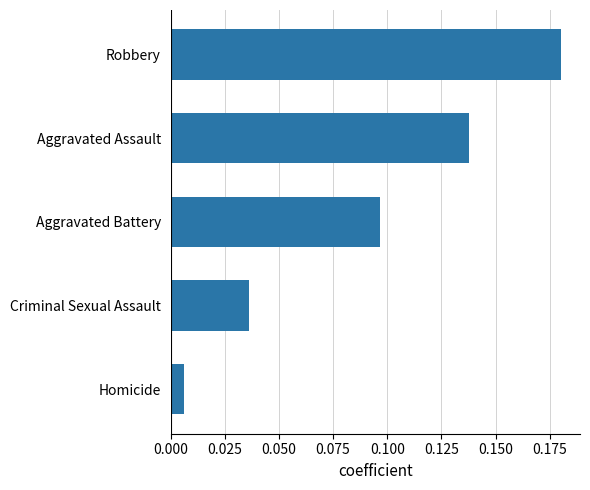

What is the sum of all values?

0.5